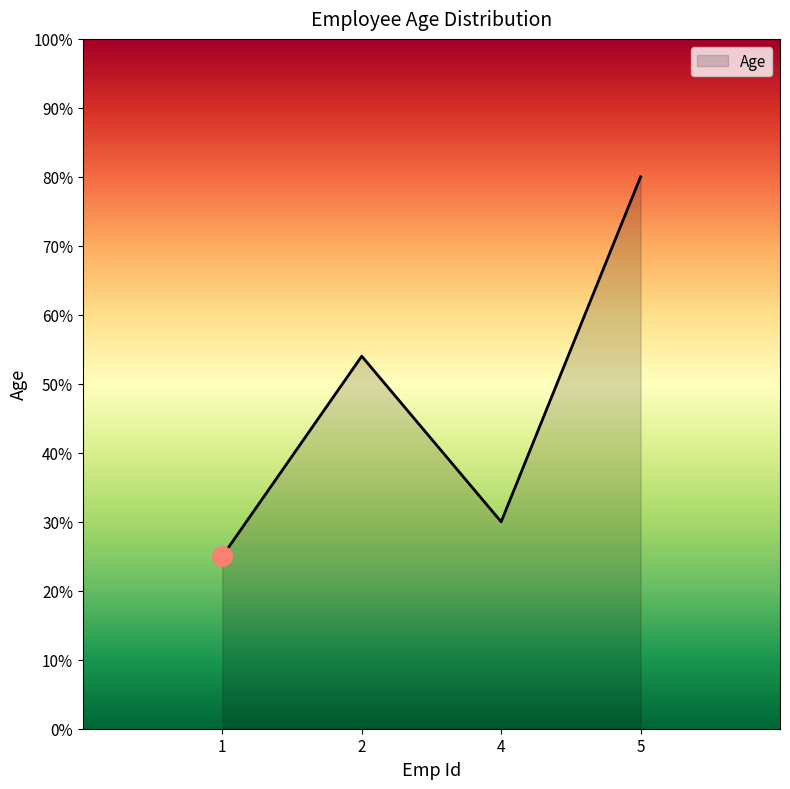

List the labels in order of value, smallest first.

1, 4, 2, 5